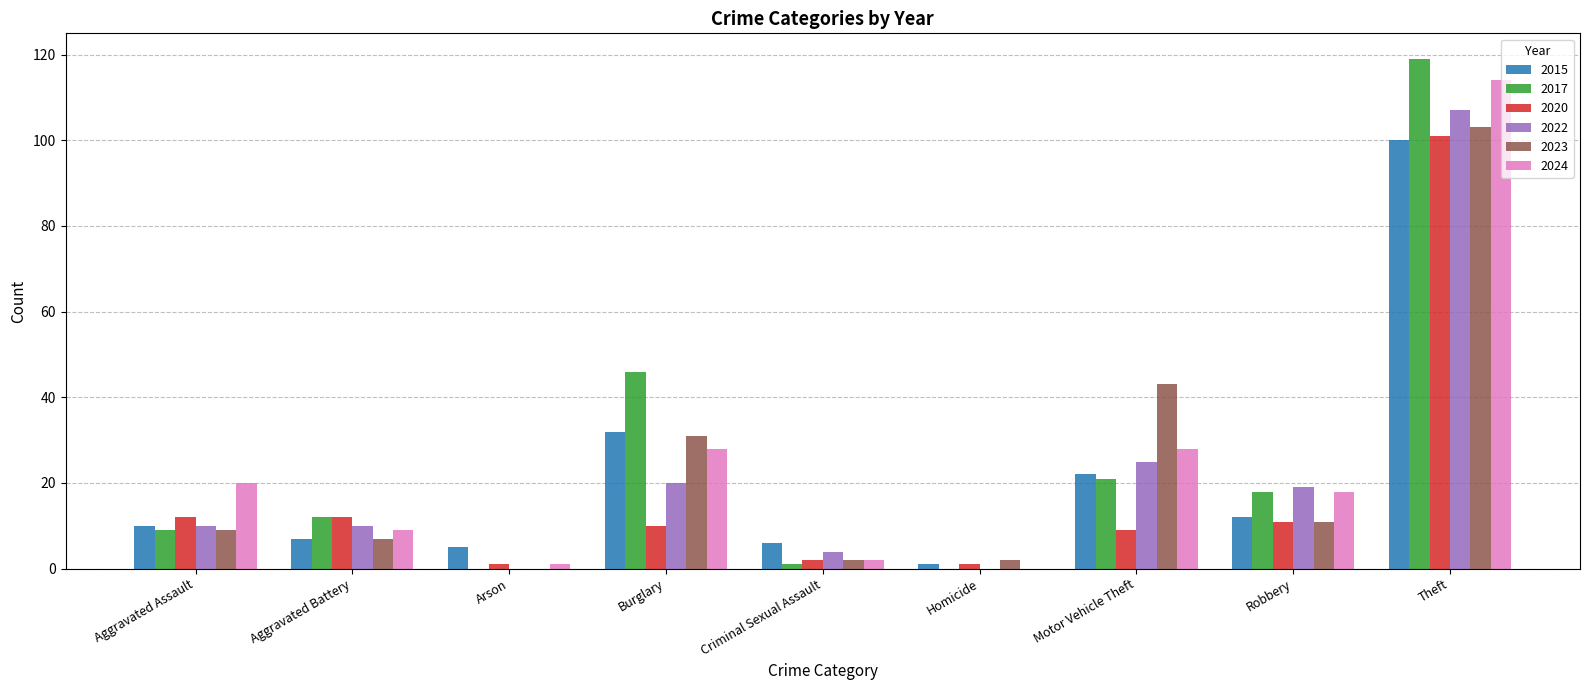

At which label does 2015 reach its peak?

Theft